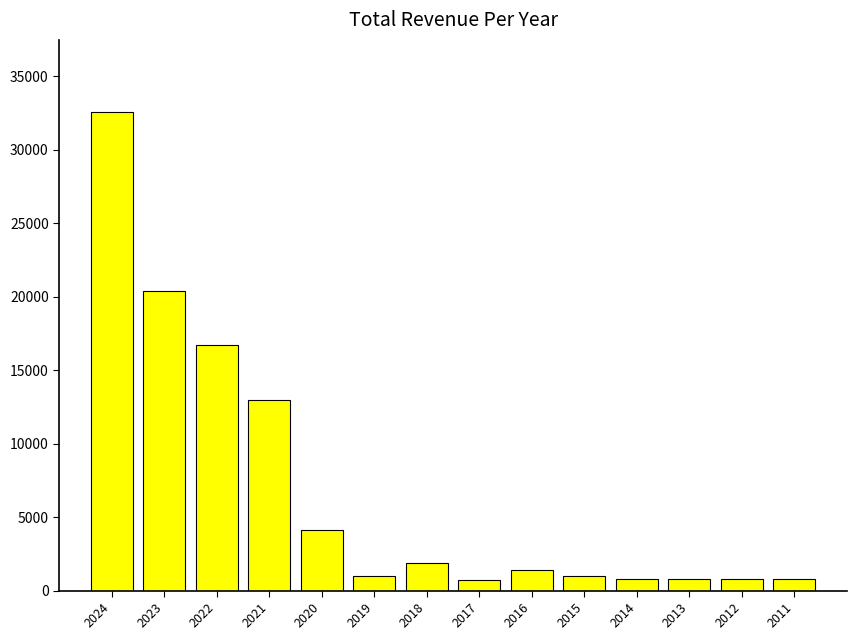

What is the difference between the values at 2019 and 2014?

200